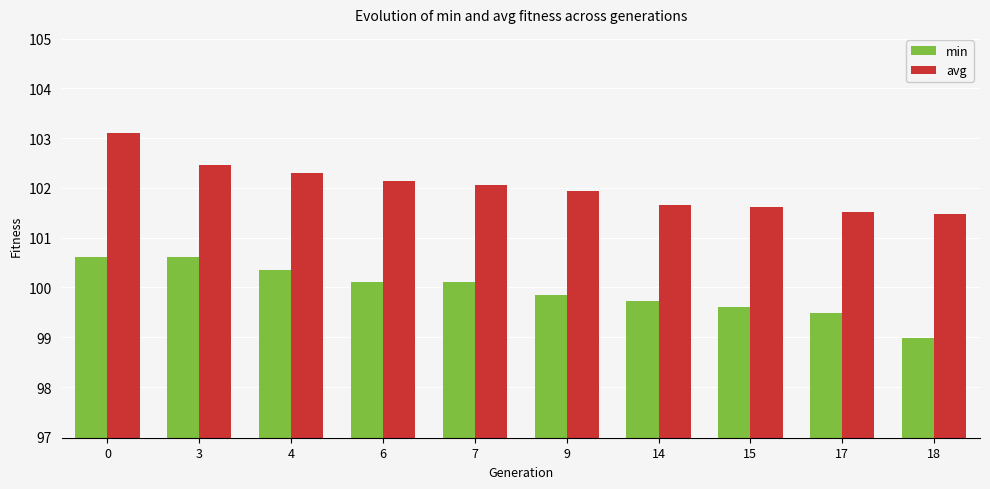

What is the value of the avg bar at the 7th from the left?

101.6